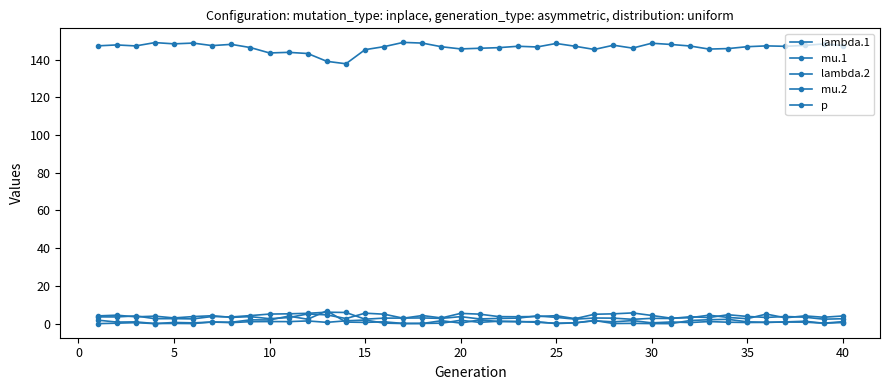

Which series has the largest total across all categories?

p